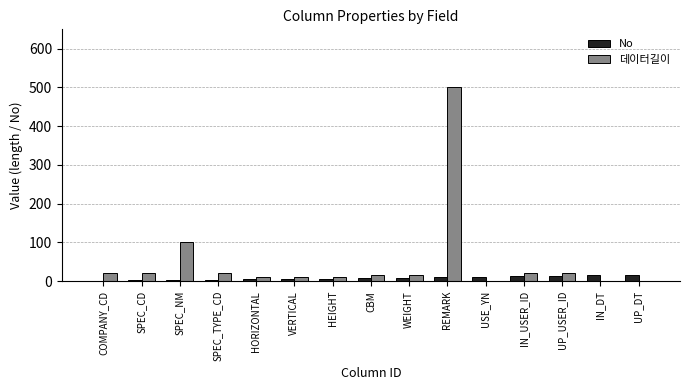

At which label does 데이터길이 reach its peak?

REMARK